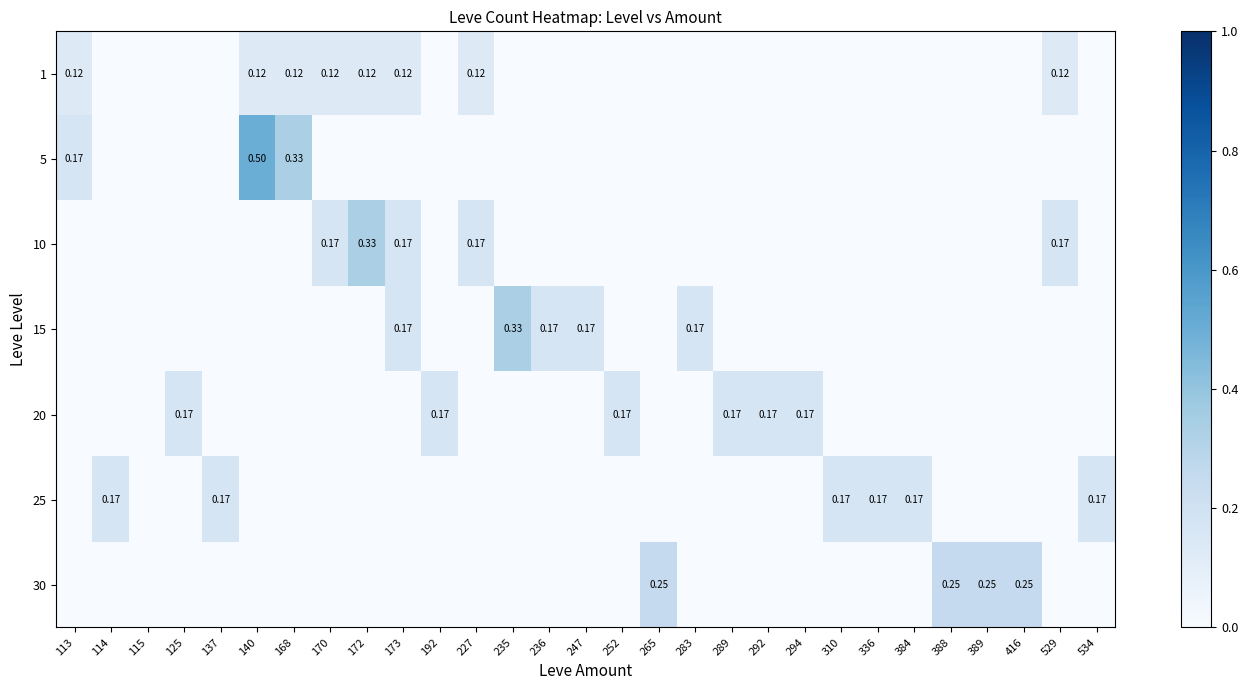

How many data points in 30 are above 0?

4